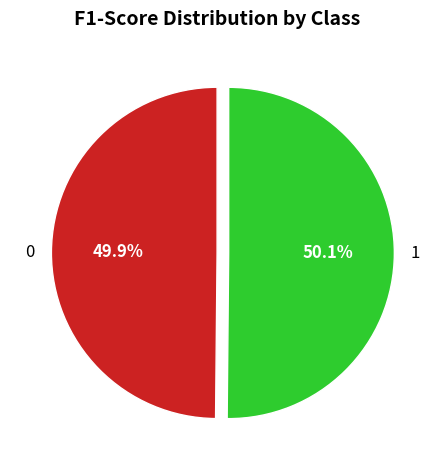

How much of the chart is everything except 0?

50.1%